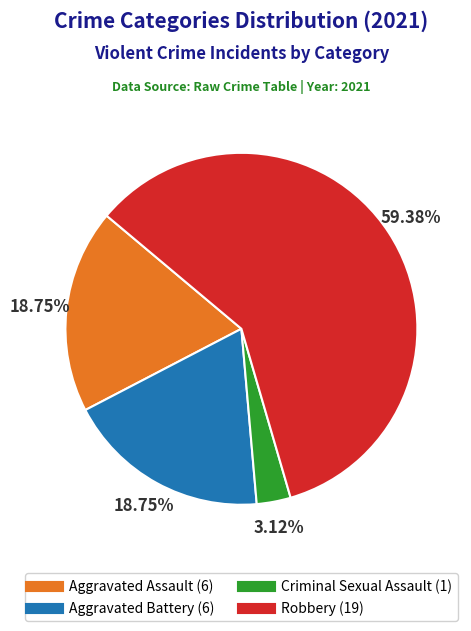

The Aggravated Assault slice represents 19% of the pie. True or false?

True